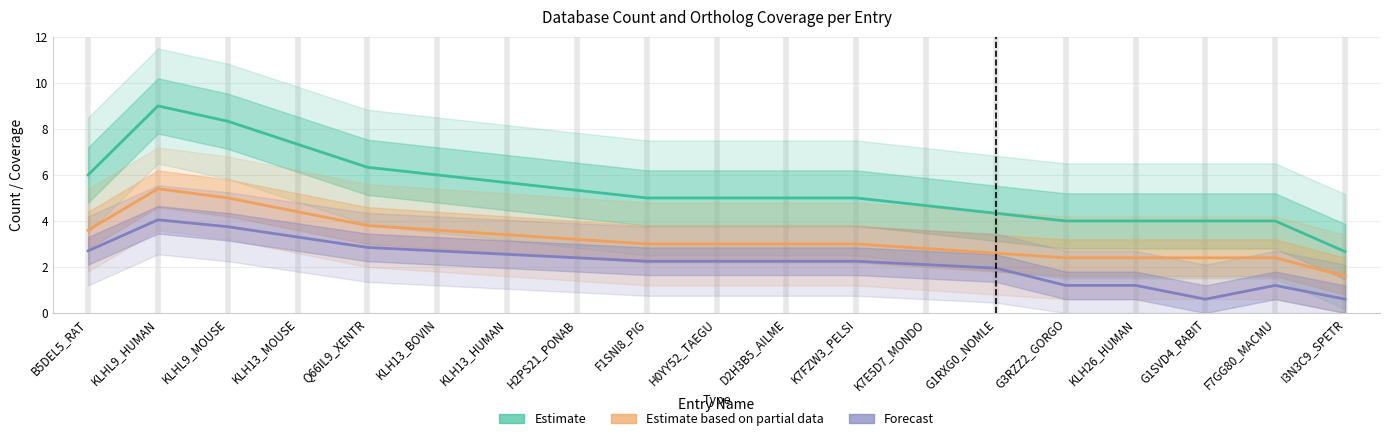

True or false: OMAr2014 (Forecast) has a value of 3.0 at D2H3B5_AILME.

False